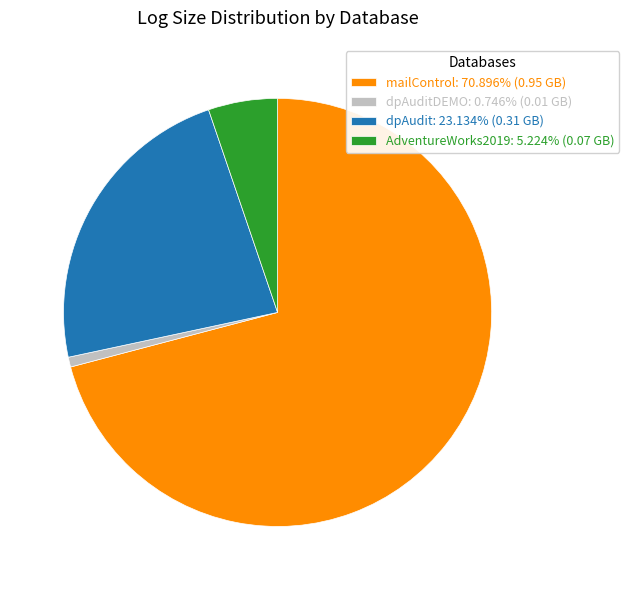

Combined, do dpAudit: 23.134% (0.31 GB) and AdventureWorks2019: 5.224% (0.07 GB) account for over 50%?

No